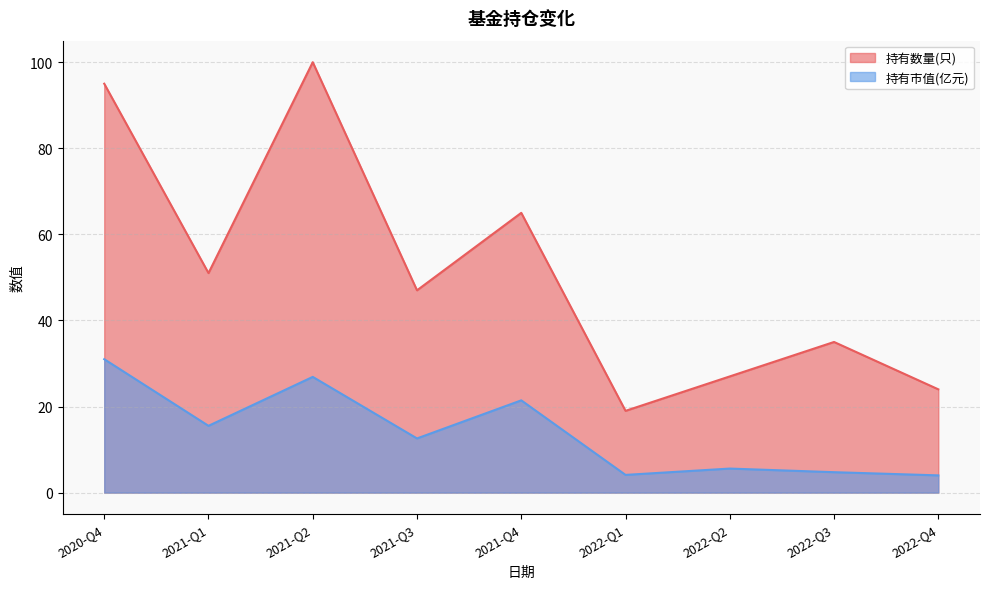

Is it true that 持有市值(亿元) equals 21.3 at 2021-Q1?

False